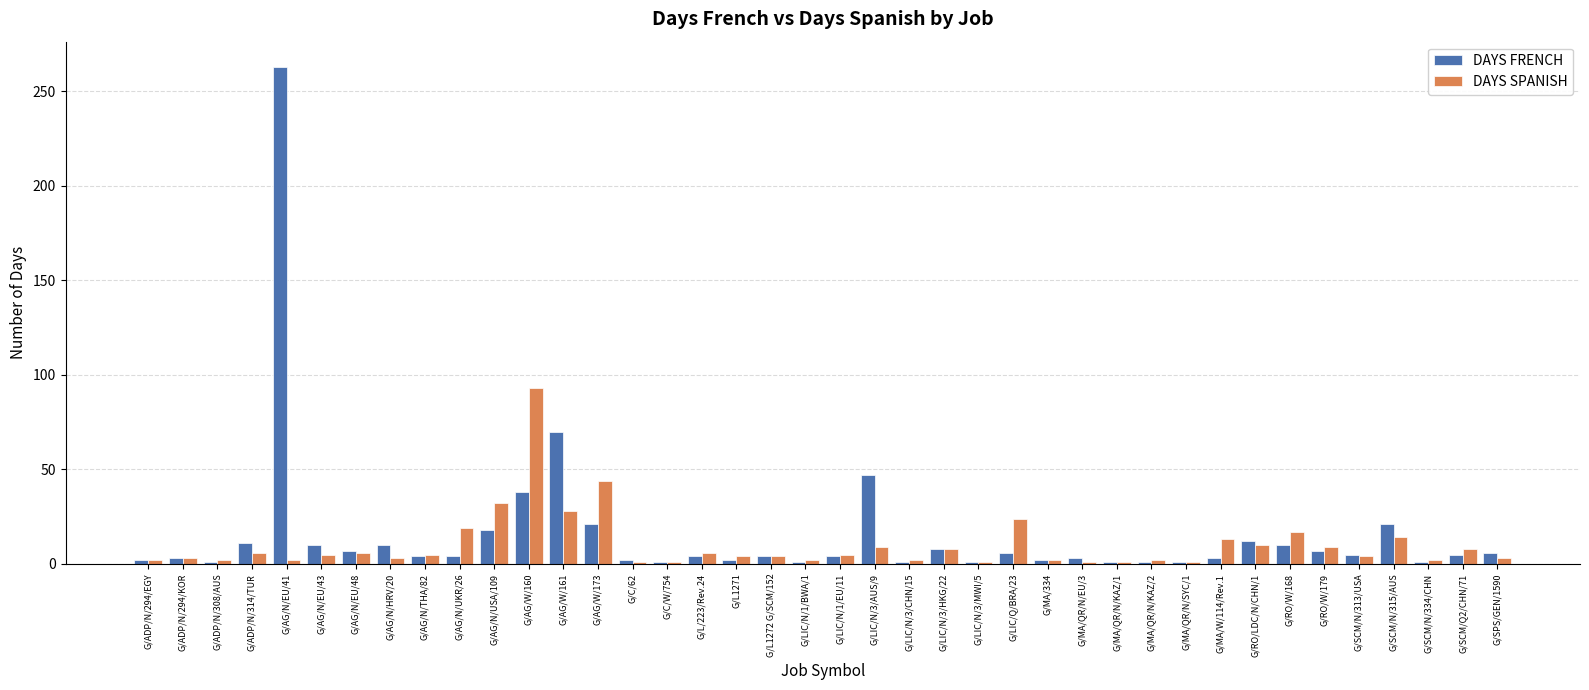

What is the label of the 29th bar from the right?

G/AG/W/160